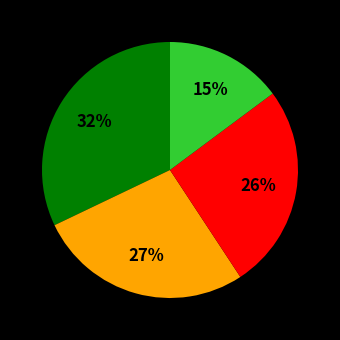

To the nearest percent, what is the average slice percentage?

25%